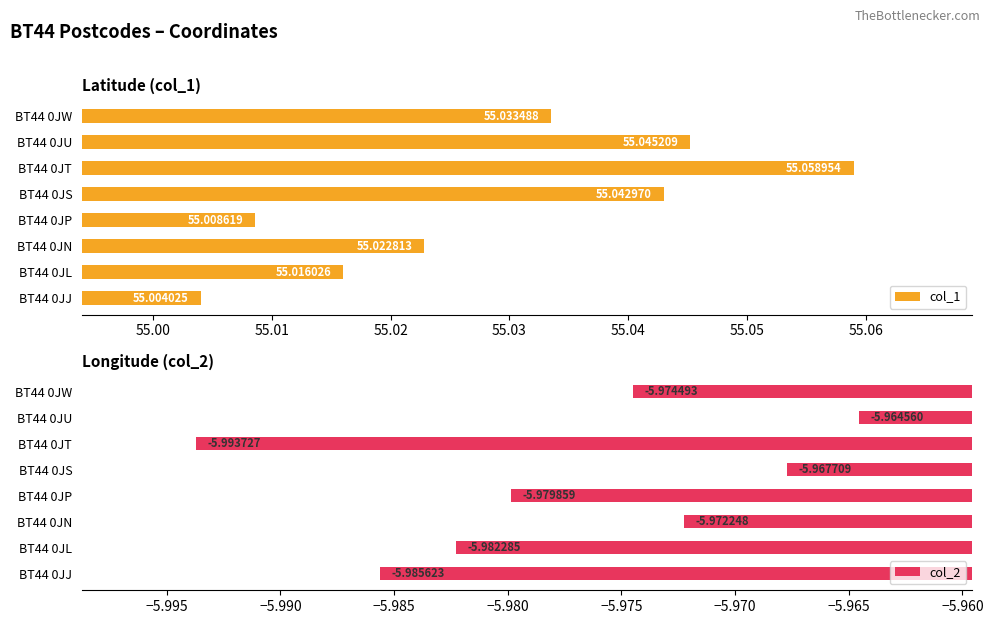

List the labels in order of col_2 value, smallest first.

BT44 0JT, BT44 0JJ, BT44 0JL, BT44 0JP, BT44 0JW, BT44 0JN, BT44 0JS, BT44 0JU